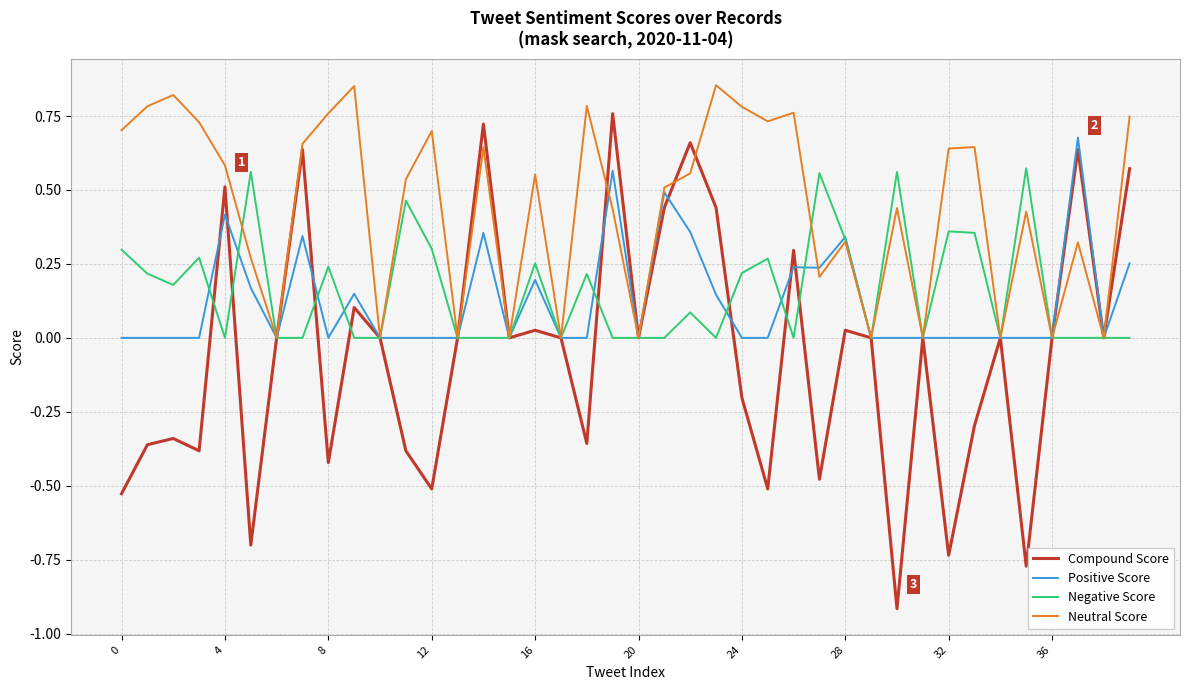

List the series in order of their peak value, highest first.

Neutral Score, Compound Score, Positive Score, Negative Score